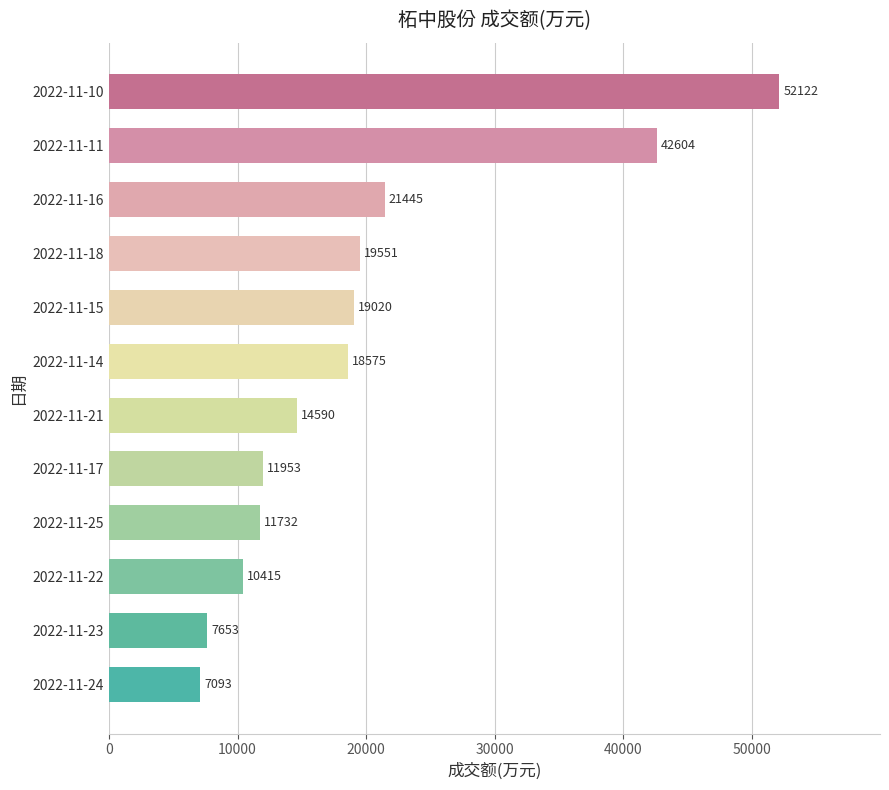

Which has a higher value, 2022-11-17 or 2022-11-10?

2022-11-10